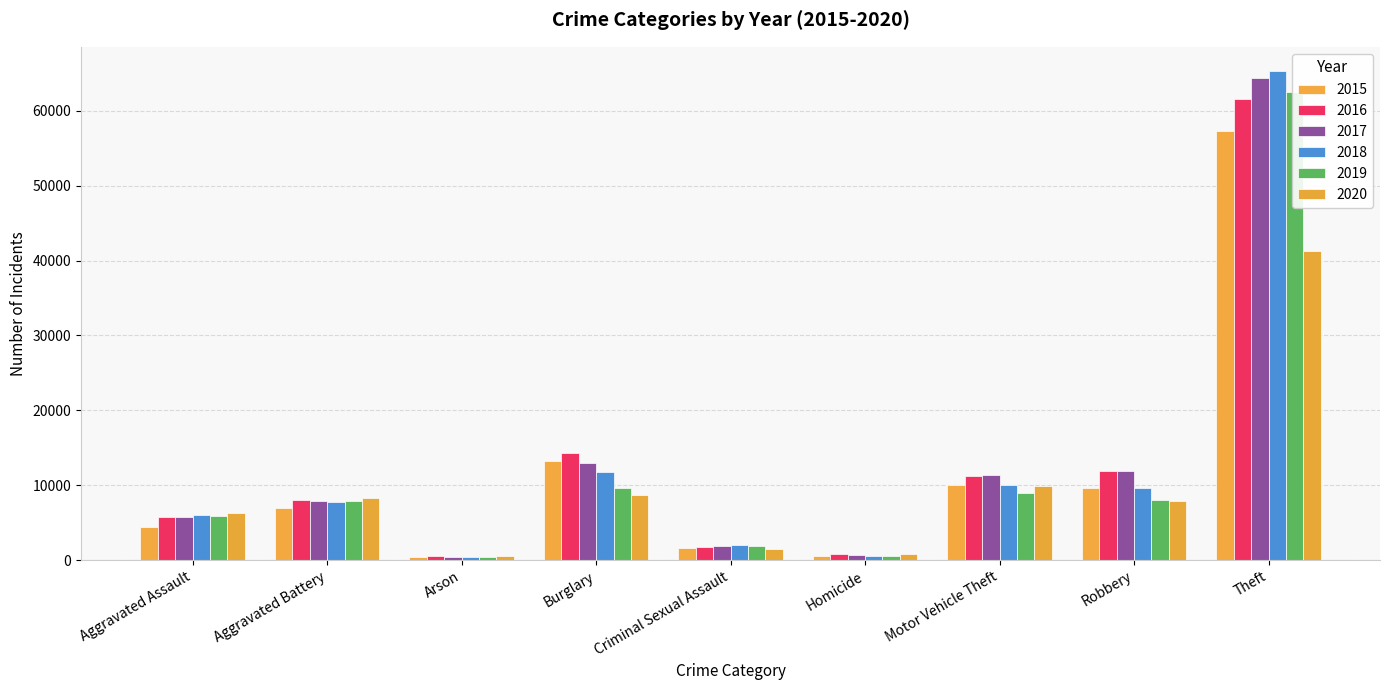

What is the label of the 3rd bar from the left?

Arson